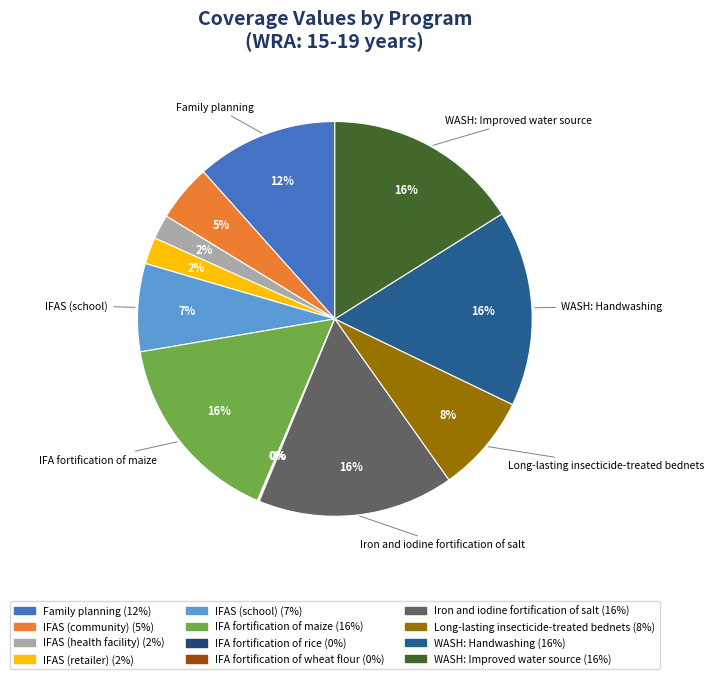

Is there any slice that represents more than half of the pie?

No